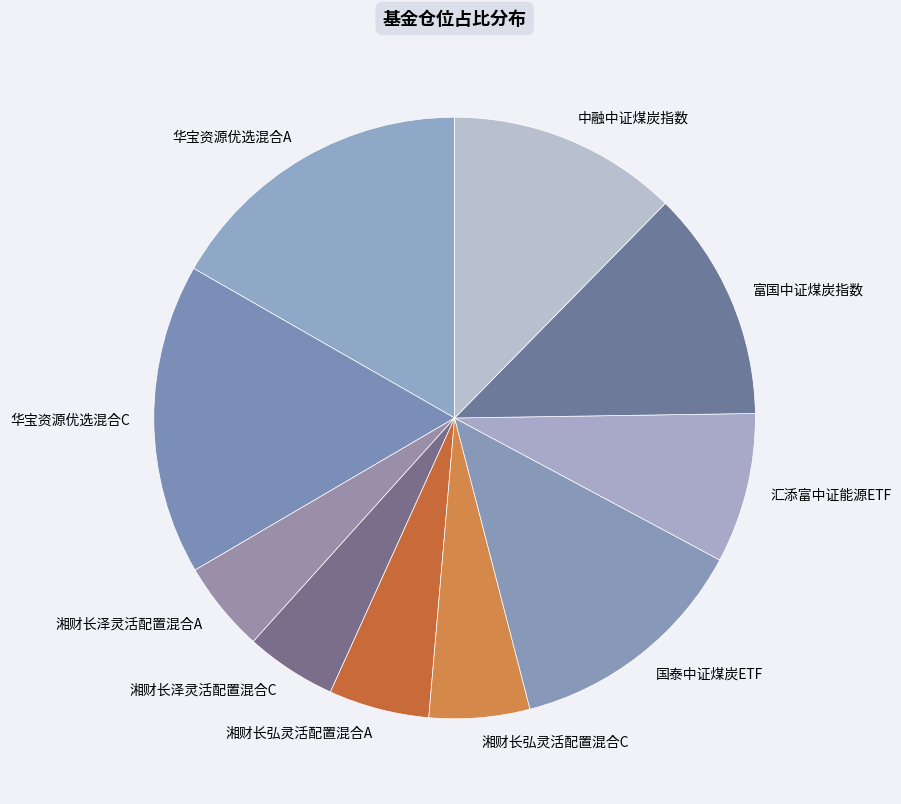

How many segments does this pie chart have?

10